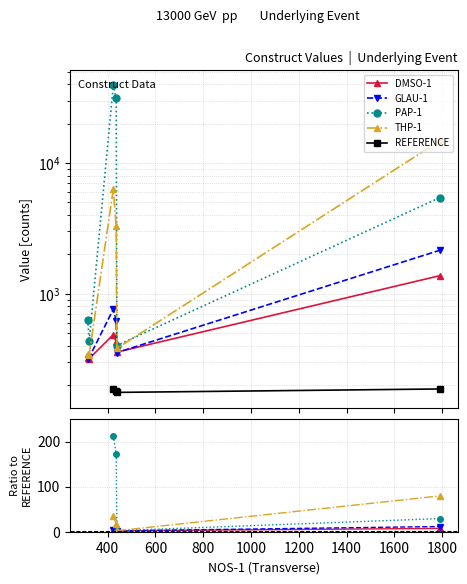

What is the difference between the REFERENCE values at 800 and 600?

11.0